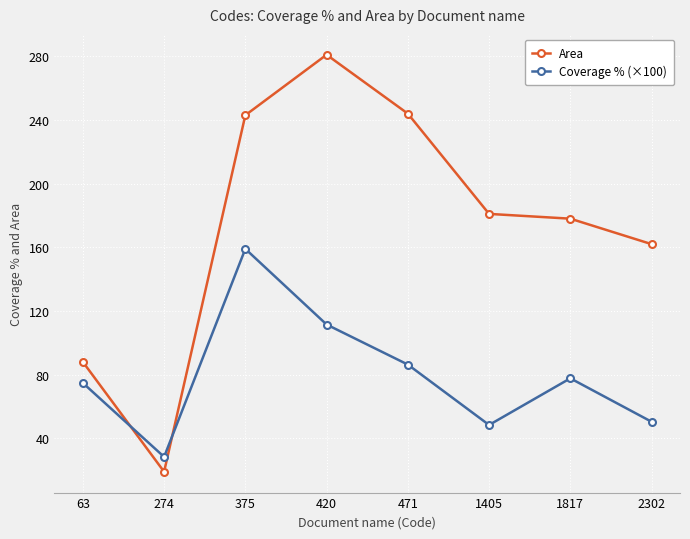

Where is Area nearest to the value 150?

2302